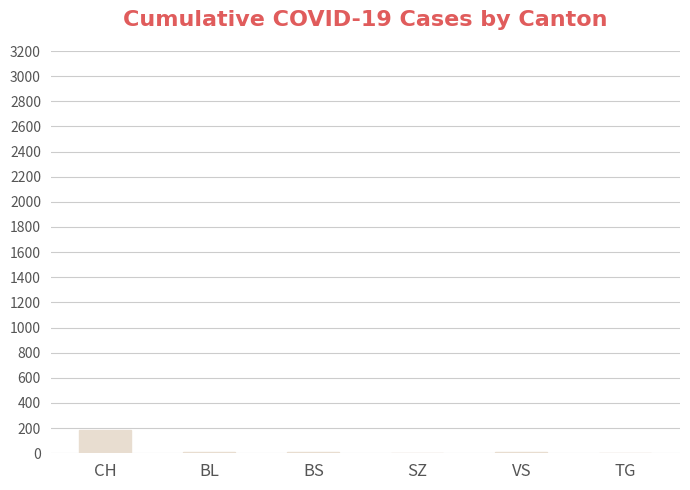

What is the maximum value shown in the chart?

182